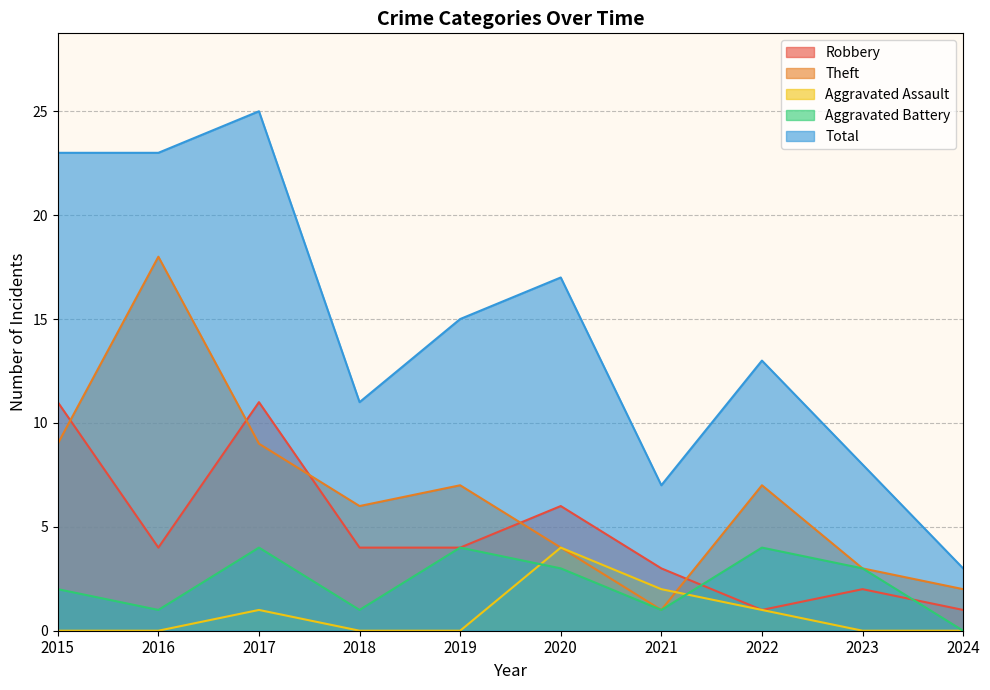

How many data points does each series have?

10